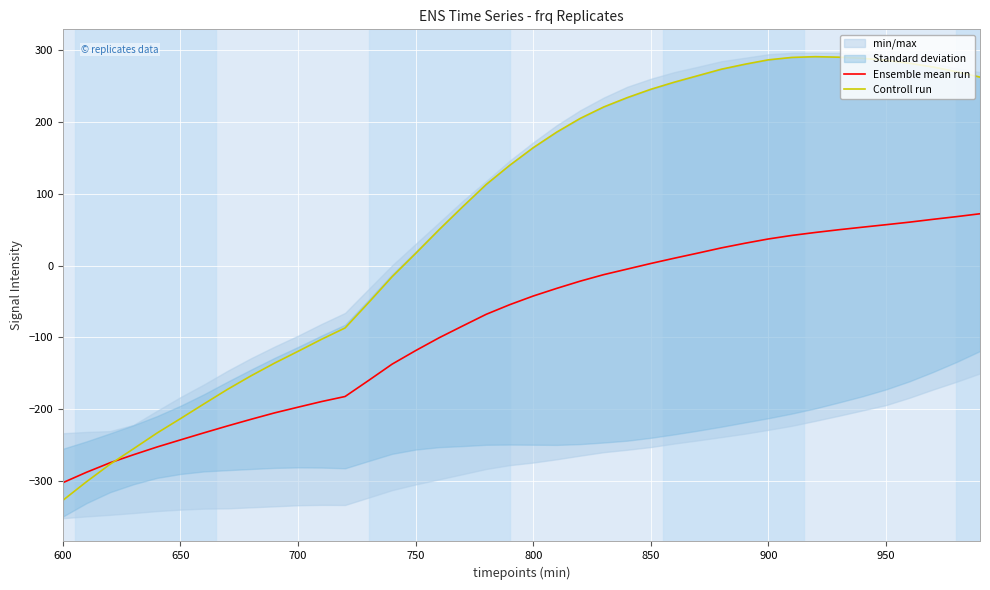

At which label does Controll run reach its minimum?

600